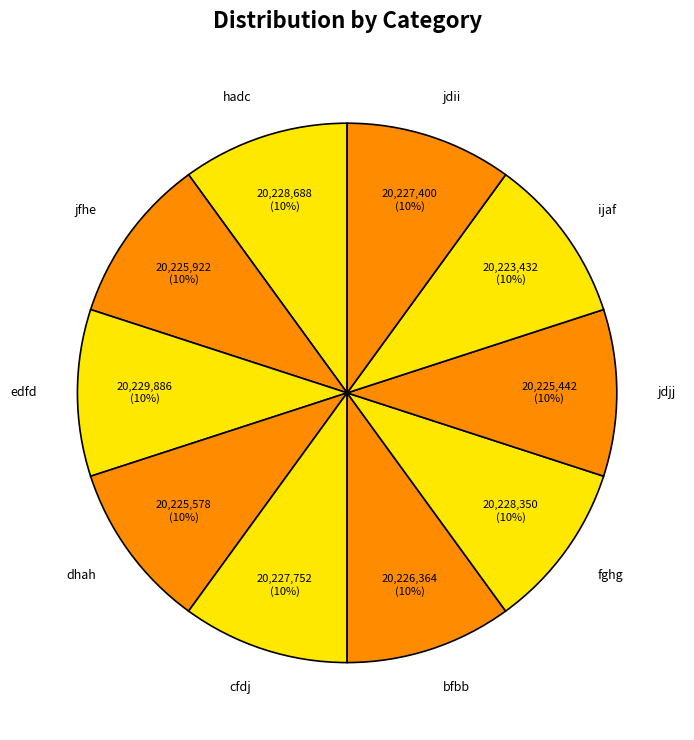

What percentage is the cfdj slice, to the nearest percent?

10%